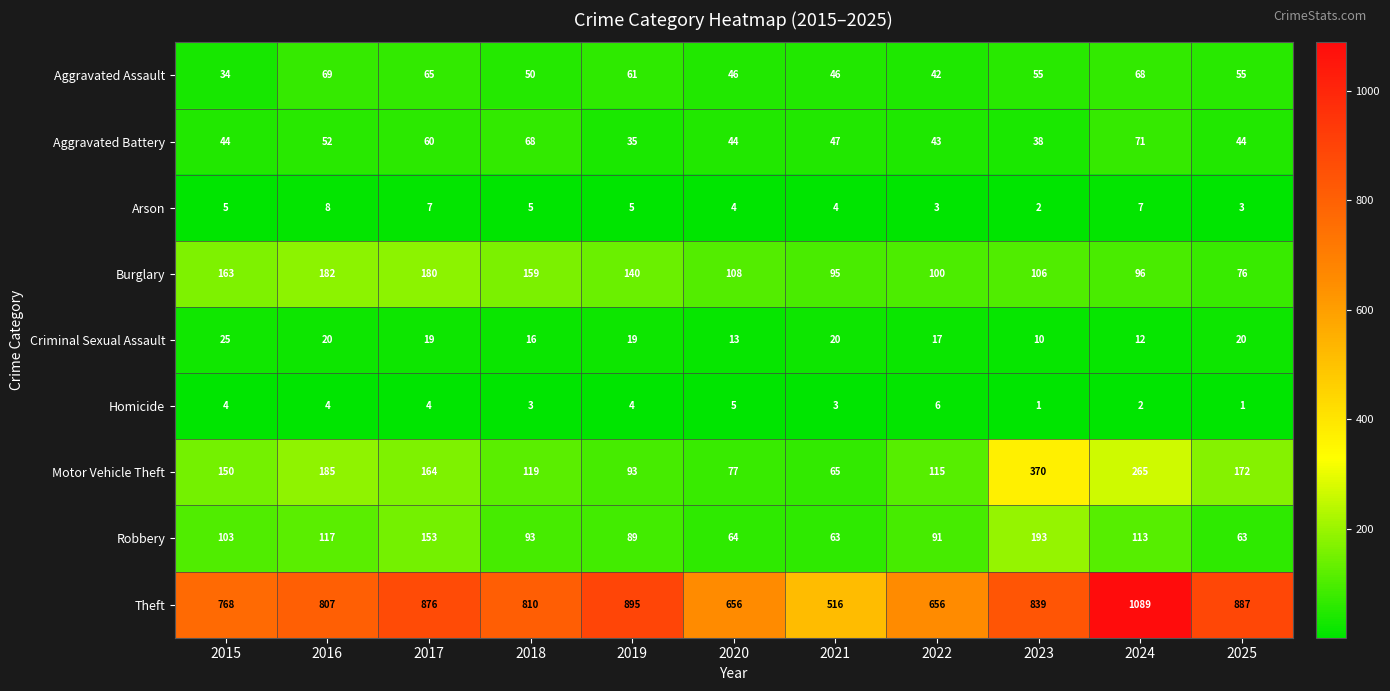

Rank the series by their maximum value, from lowest to highest.

Homicide, Arson, Criminal Sexual Assault, Aggravated Assault, Aggravated Battery, Burglary, Robbery, Motor Vehicle Theft, Theft